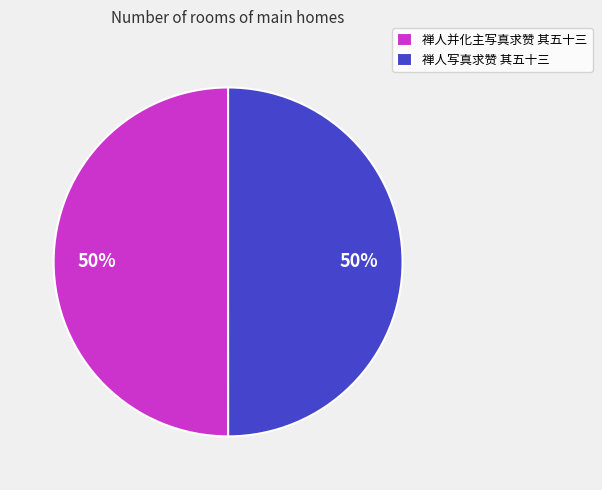

What is the ratio of the value at 禅人并化主写真求赞 其五十三 to the value at 禅人写真求赞 其五十三?

1.0